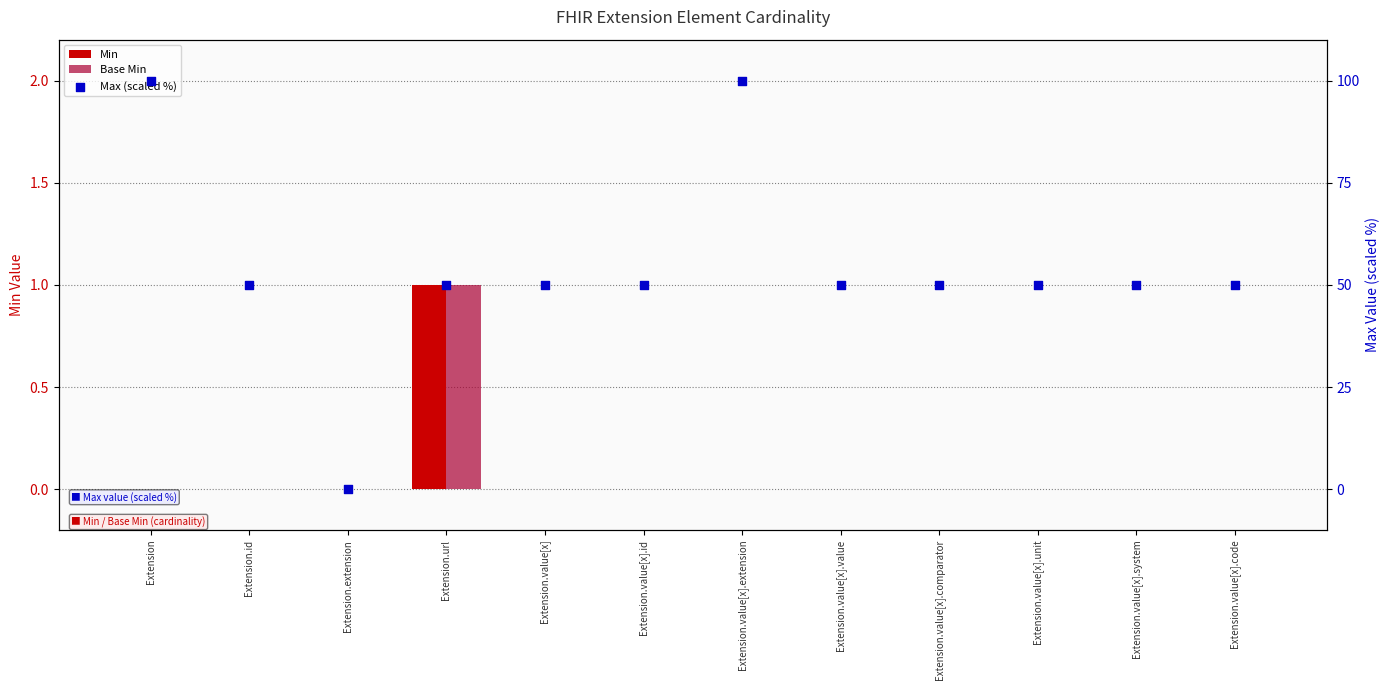

At which category is the sum across all series the highest?

Extension